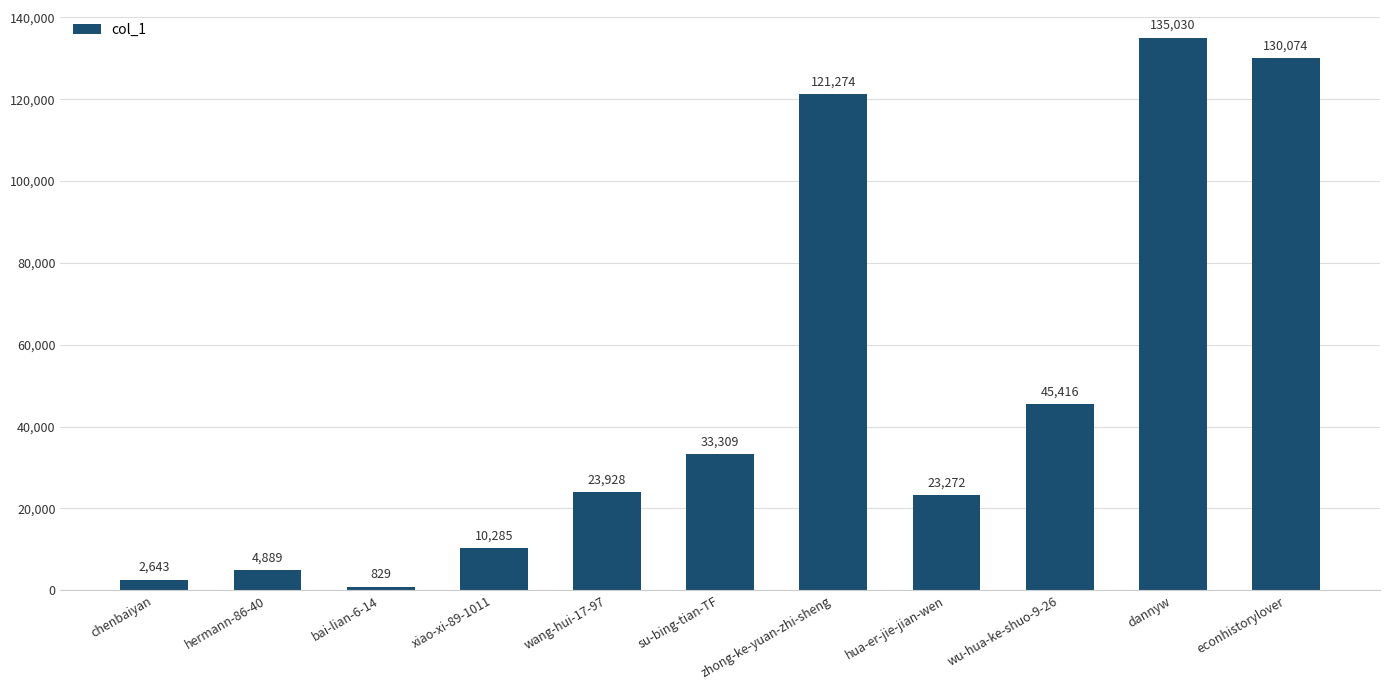

List the labels in order of value, smallest first.

bai-lian-6-14, chenbaiyan, hermann-86-40, xiao-xi-89-1011, hua-er-jie-jian-wen, wang-hui-17-97, su-bing-tian-TF, wu-hua-ke-shuo-9-26, zhong-ke-yuan-zhi-sheng, econhistorylover, dannyw